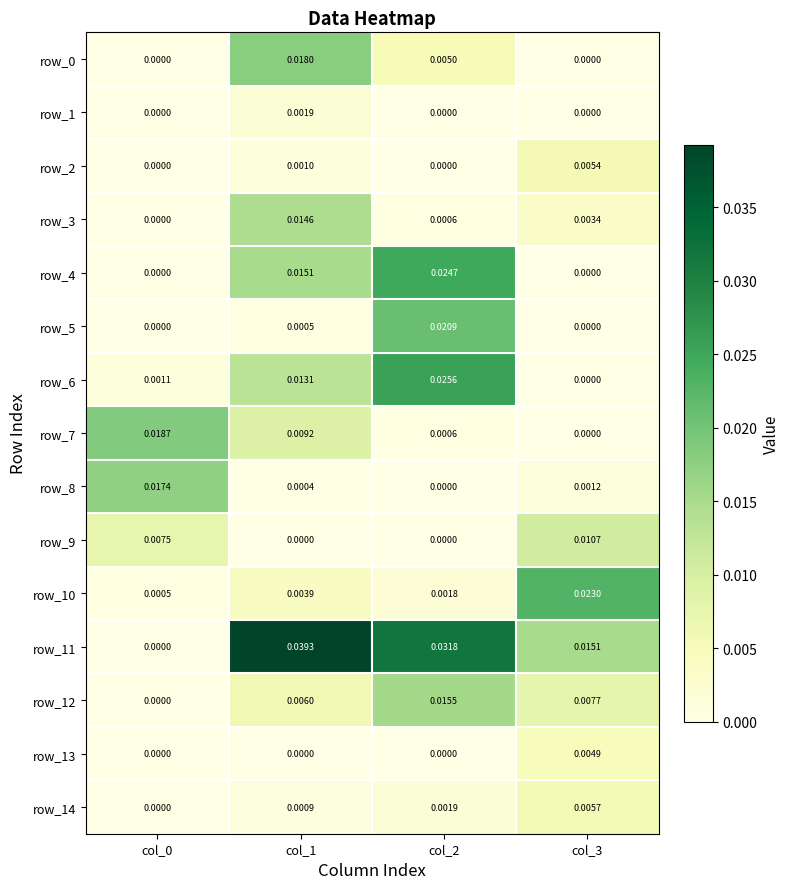

At how many categories does at least one series exceed 0?

4